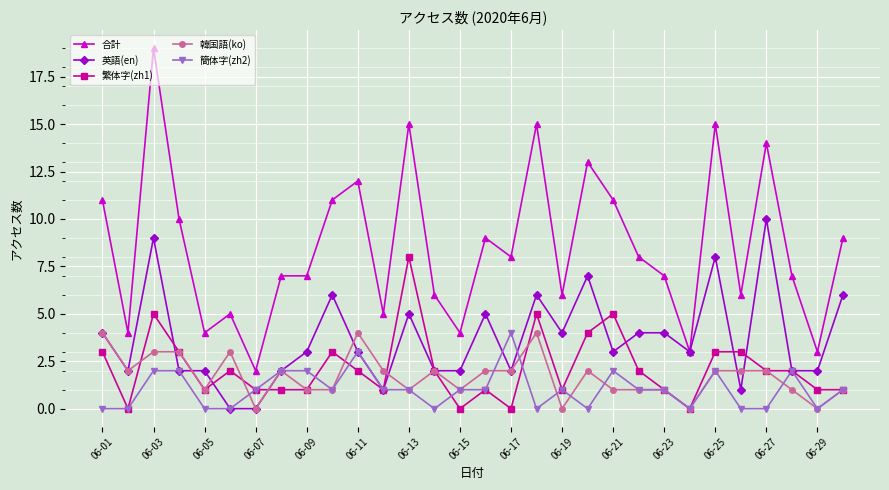

True or false: 英語(en) has more than 0 points higher than both neighbors.

True